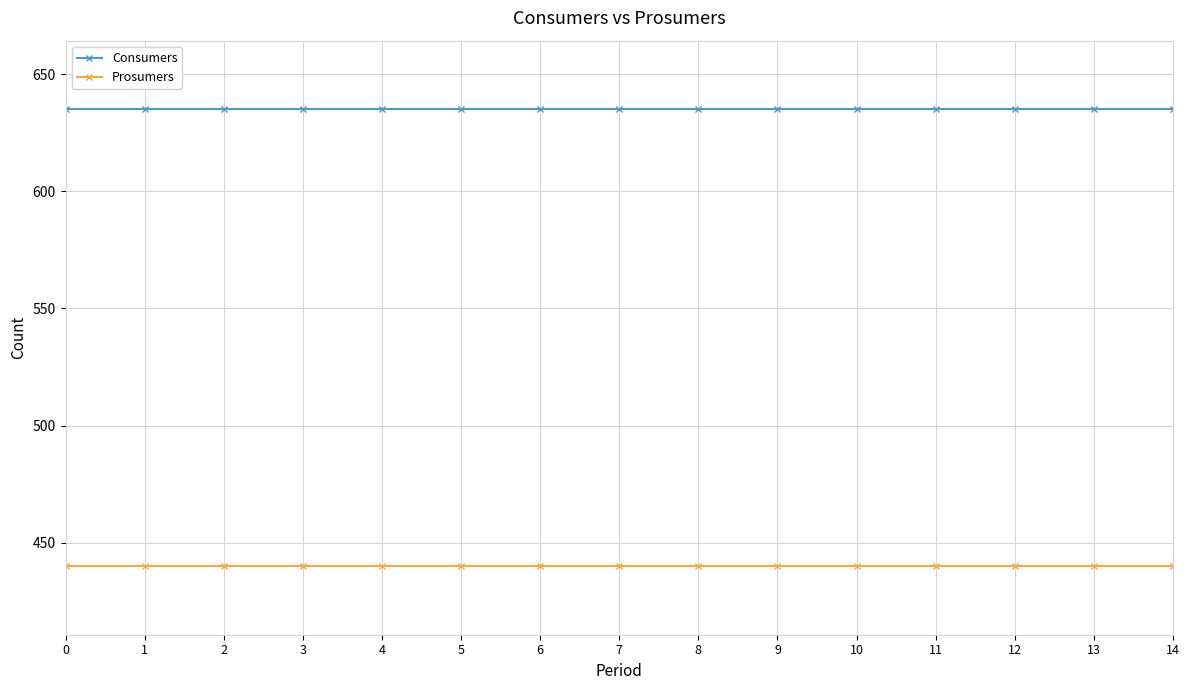

Reading left to right, list all the values displayed in this chart.

Consumers: 635	635	635	635	635	635	635	635	635	635	635	635	635	635	635
Prosumers: 440	440	440	440	440	440	440	440	440	440	440	440	440	440	440